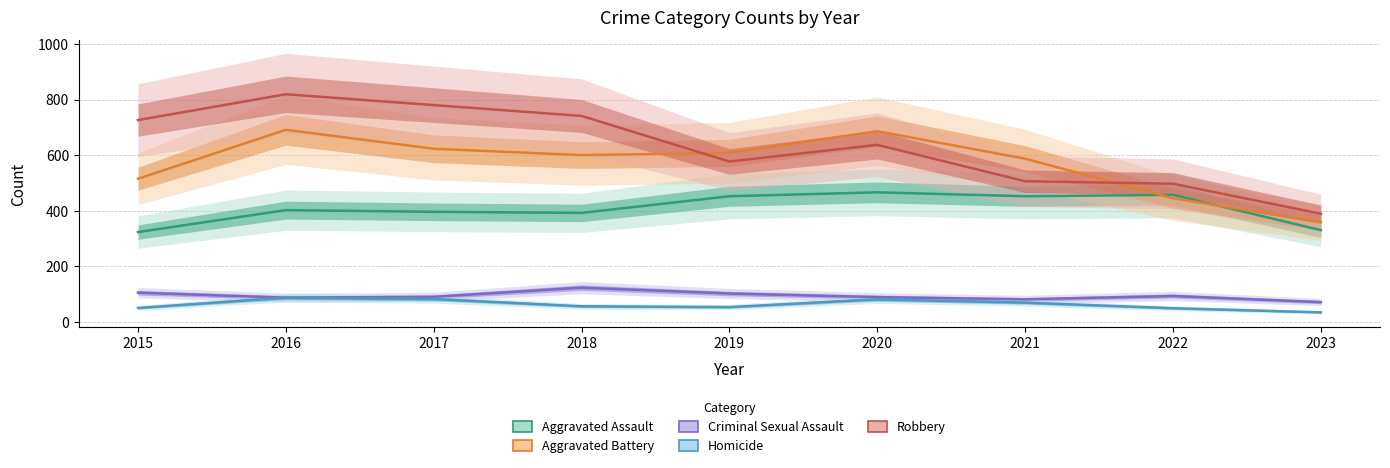

True or false: Aggravated Battery and Homicide cross at least once.

False